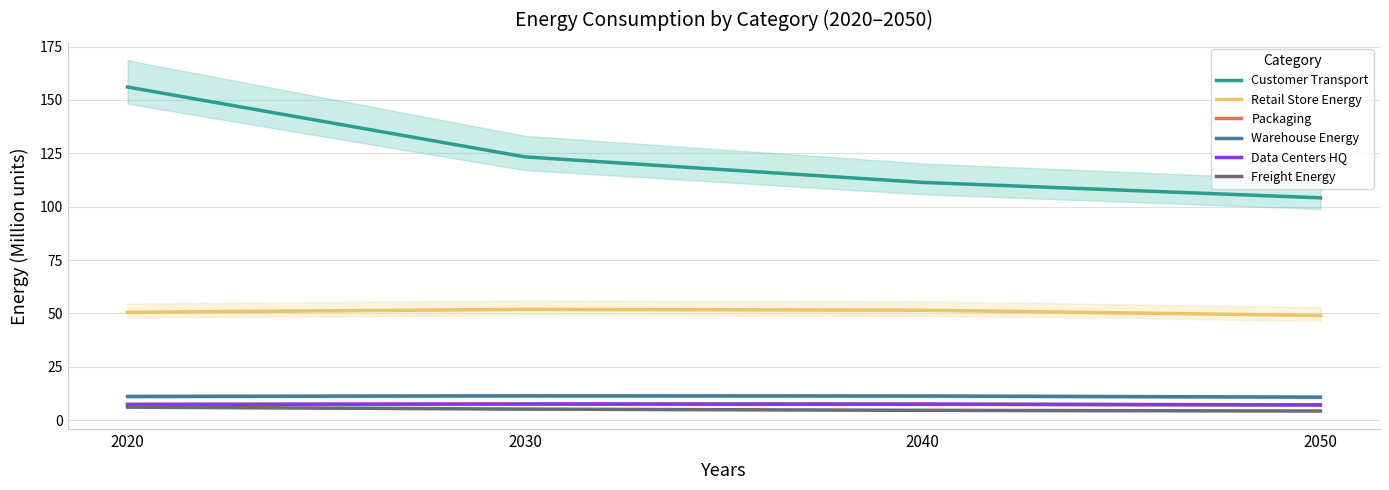

In Packaging, how many points are higher than both neighbors (excluding endpoints)?

1